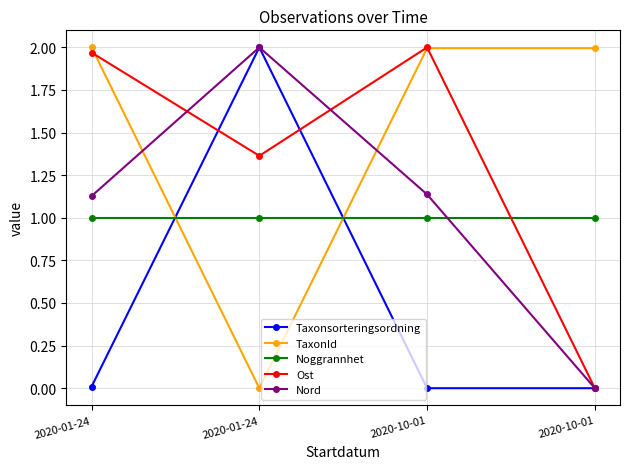

Count the number of categories in the chart.

4